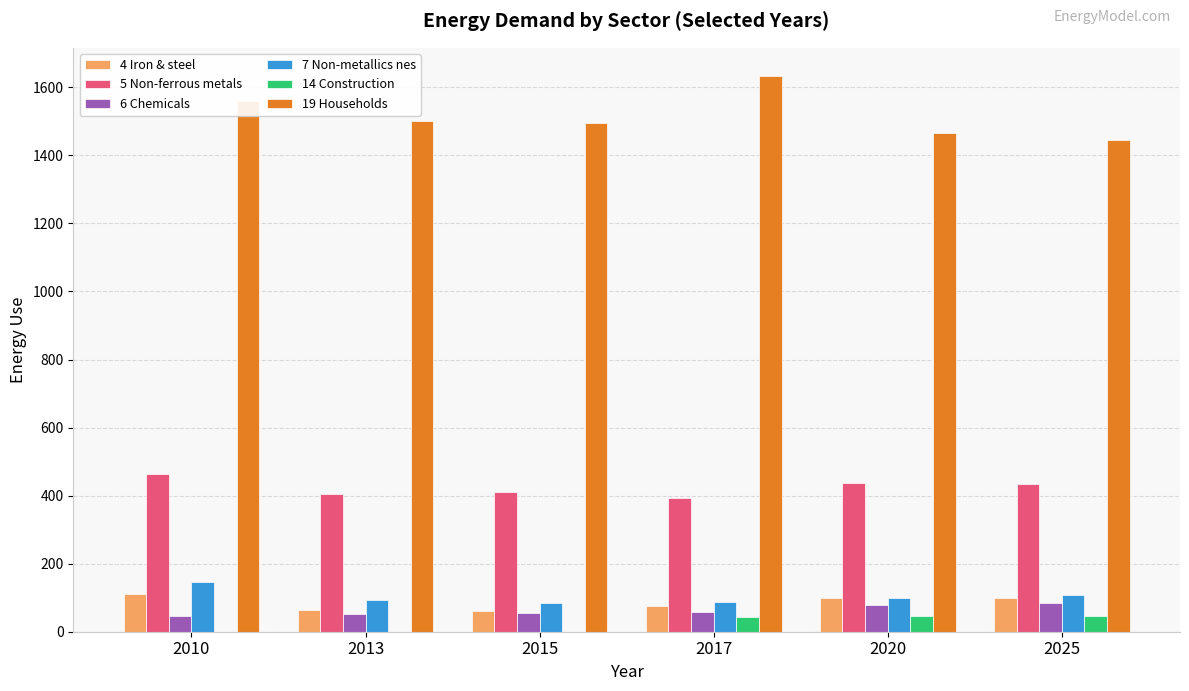

What is the maximum value shown in the chart?

1634.5